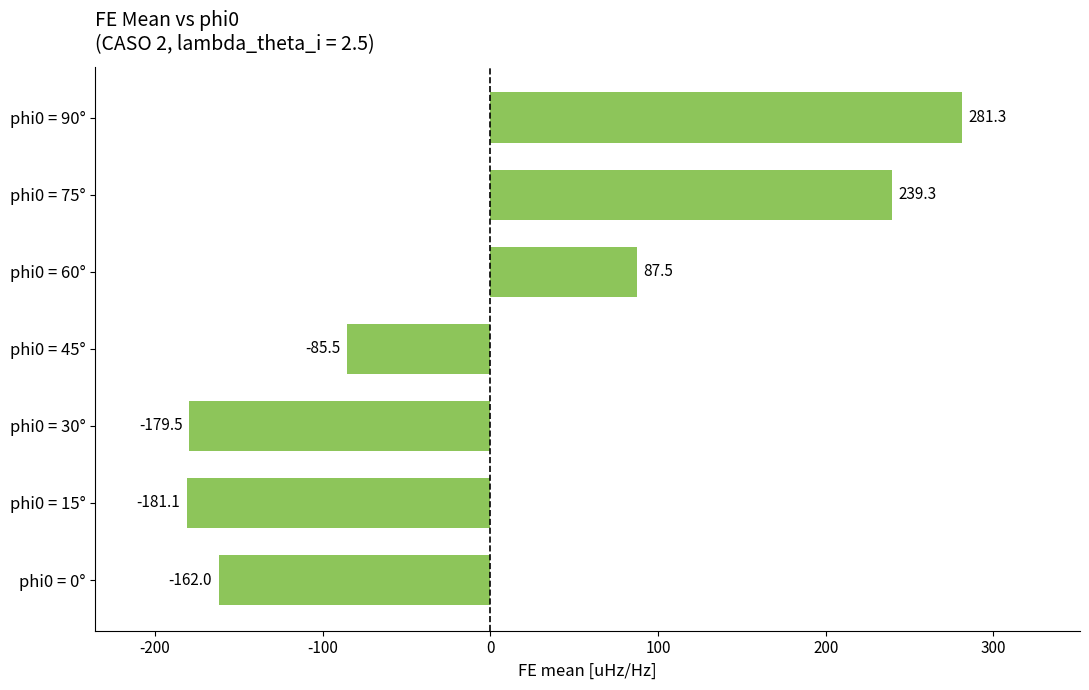

Rank the categories by value from lowest to highest.

phi0 = 15°, phi0 = 30°, phi0 = 0°, phi0 = 45°, phi0 = 60°, phi0 = 75°, phi0 = 90°